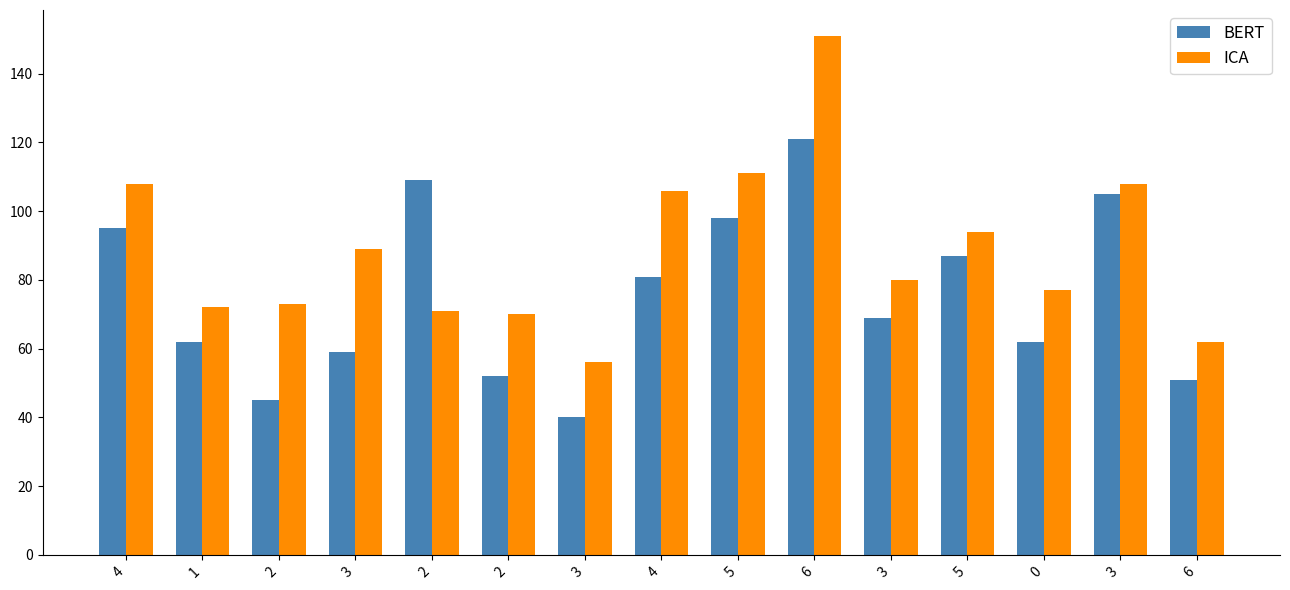

List the series in order of their overall mean, lowest first.

BERT, ICA